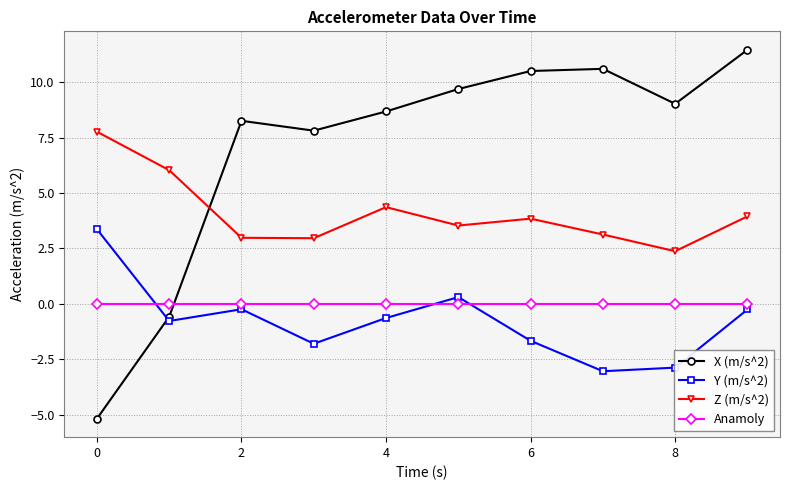

True or false: Z (m/s^2) has more than 2 points higher than both neighbors.

False